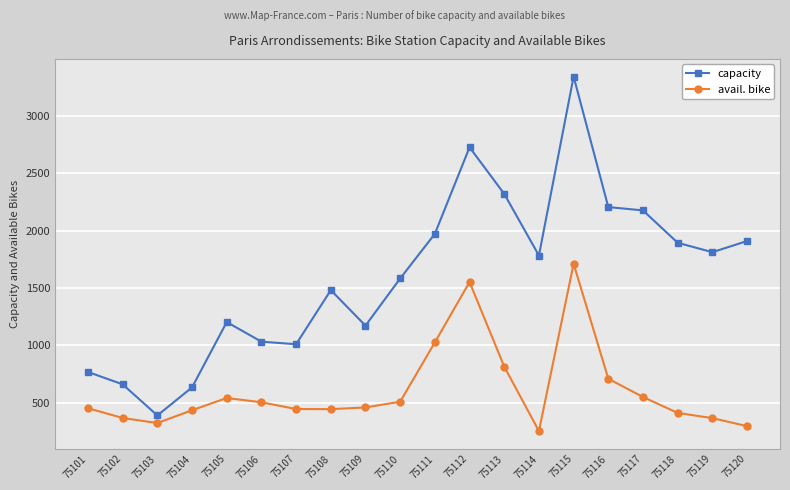

Which series has the largest total across all categories?

capacity